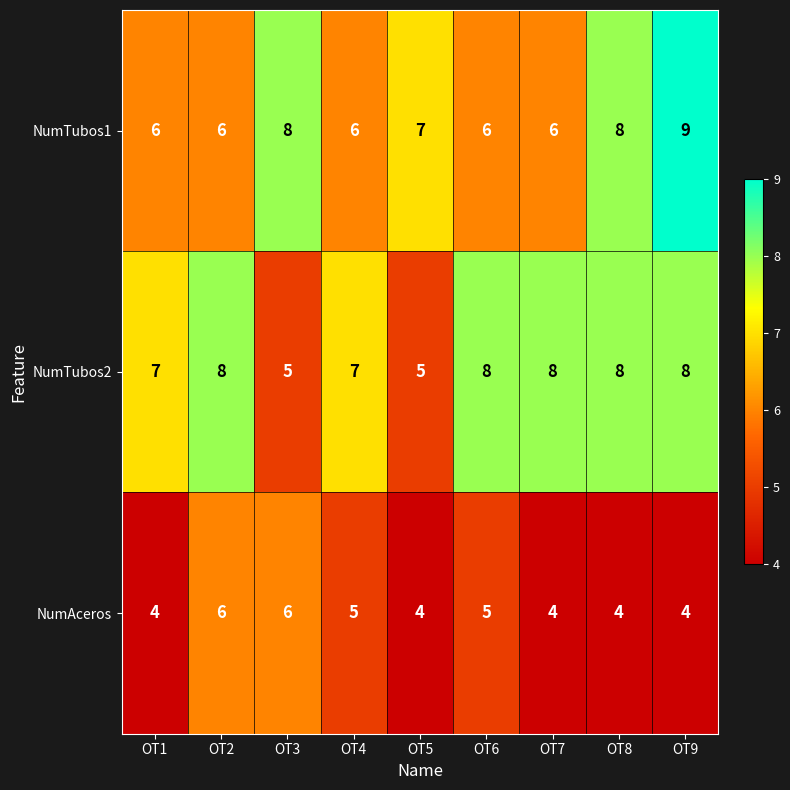

What is the sum of all NumTubos2 values?

64